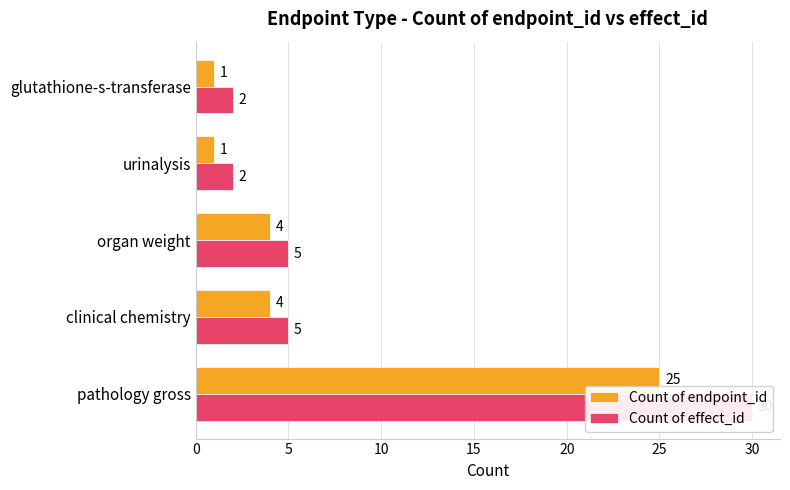

Rank the series at urinalysis from lowest to highest value.

Count of endpoint_id, Count of effect_id